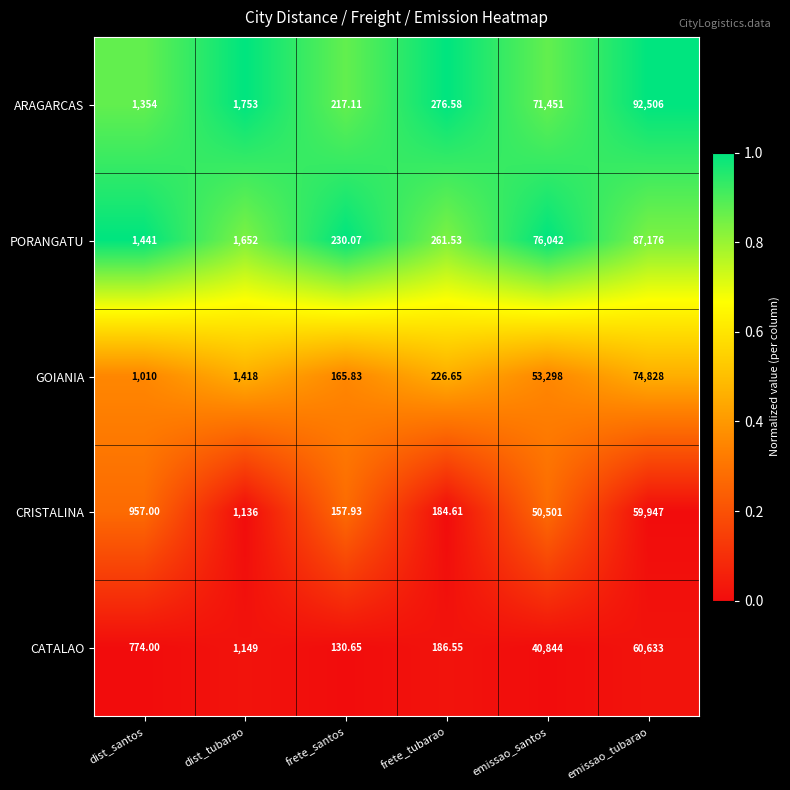

At which label is CATALAO closest to 30381?

emissao_santos